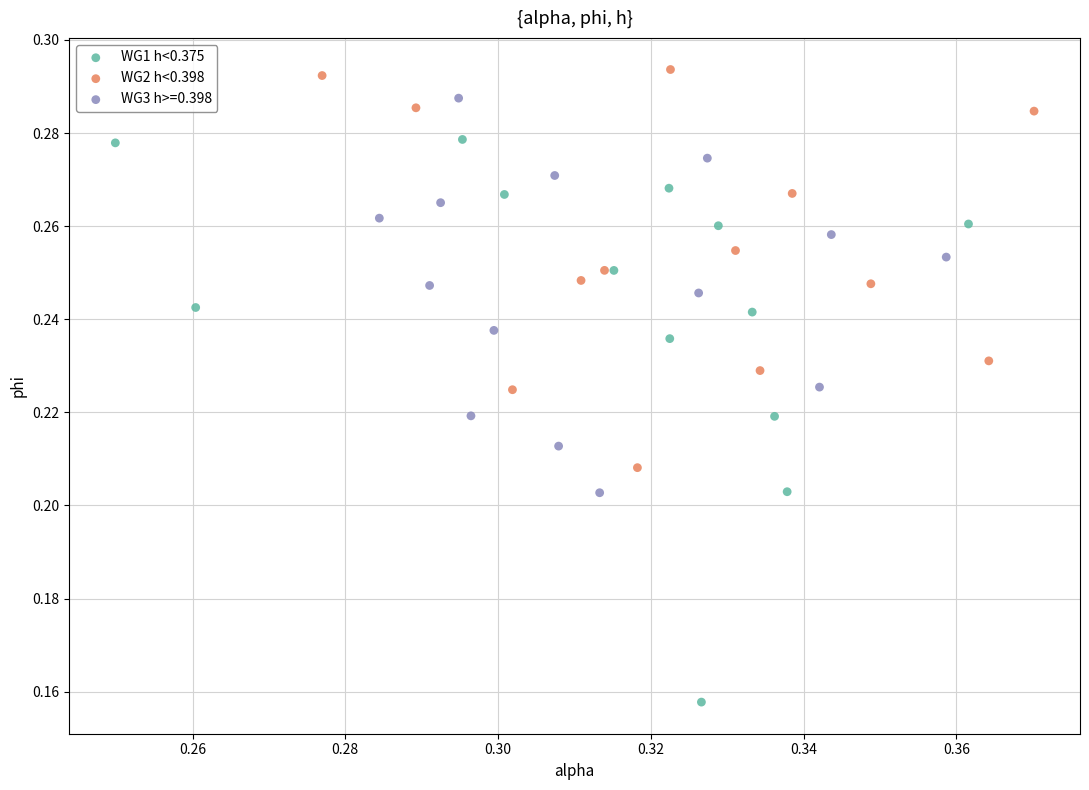

Which series has the widest spread of Y values?

WG1 h<0.375